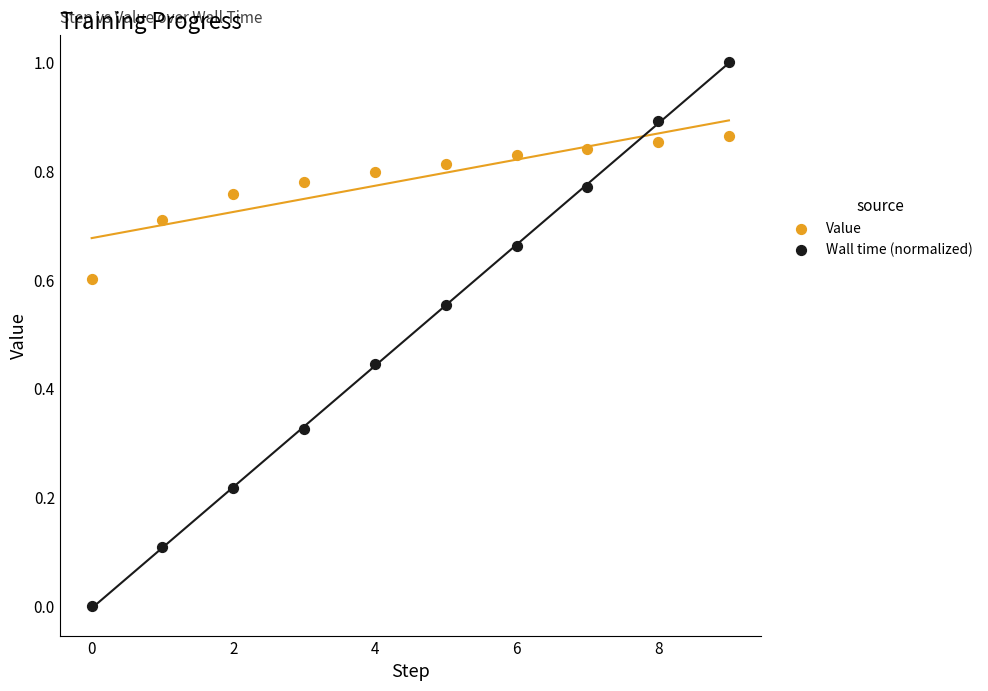

Which series contains the highest Y value?

Wall time (normalized)